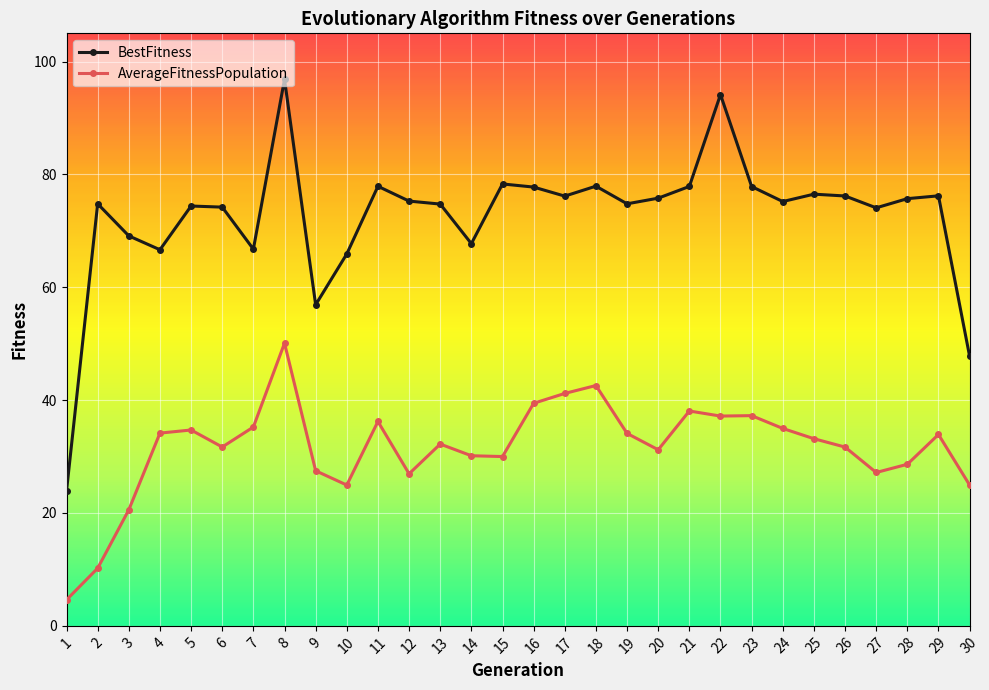

What is the difference between the BestFitness values at 30 and 3?

21.3